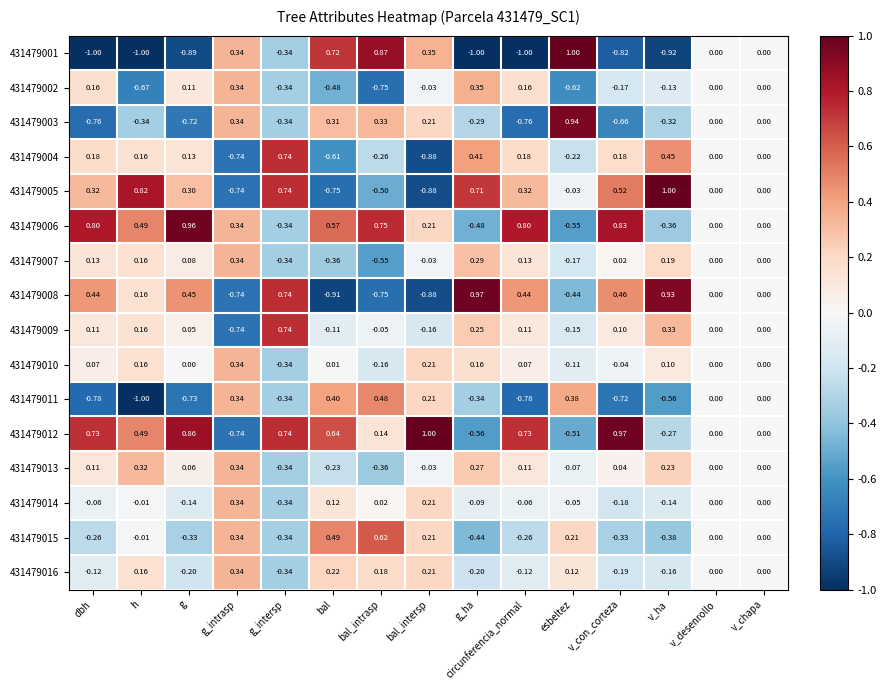

How many distinct data groups are displayed?

16